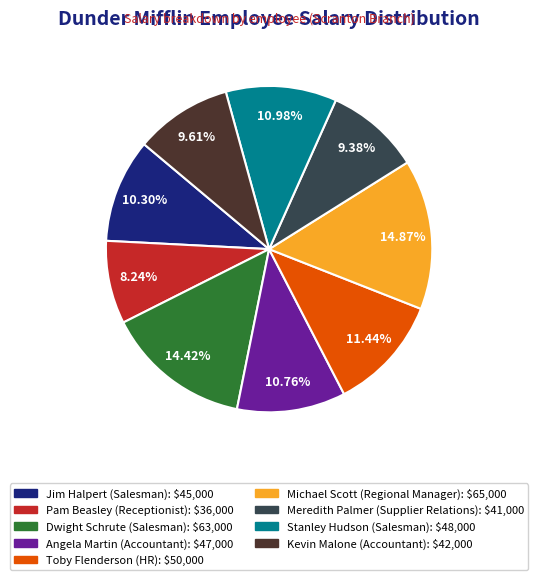

Does Pam Beasley account for over 50% of the chart?

No